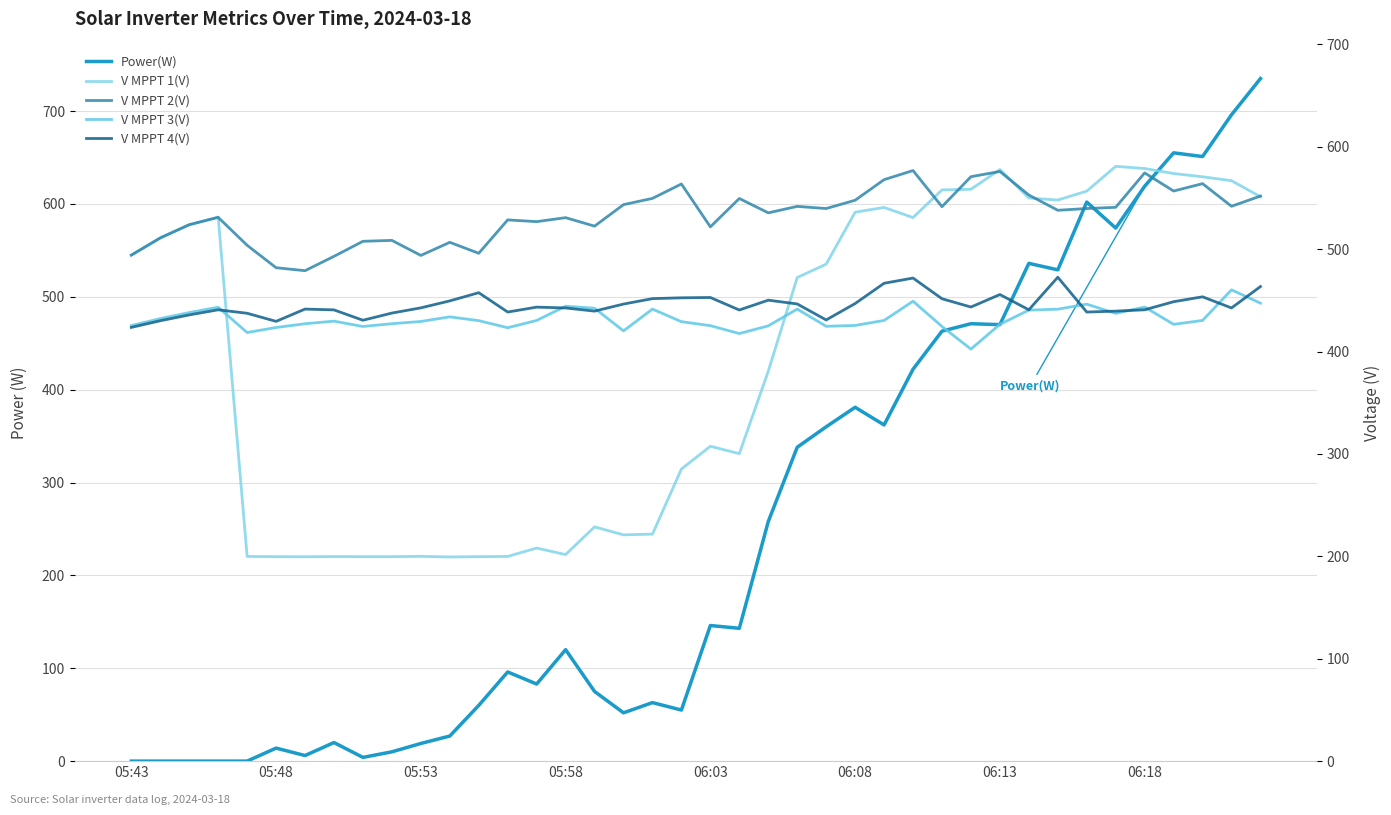

At which category does the chart reach its minimum across all series?

05:43